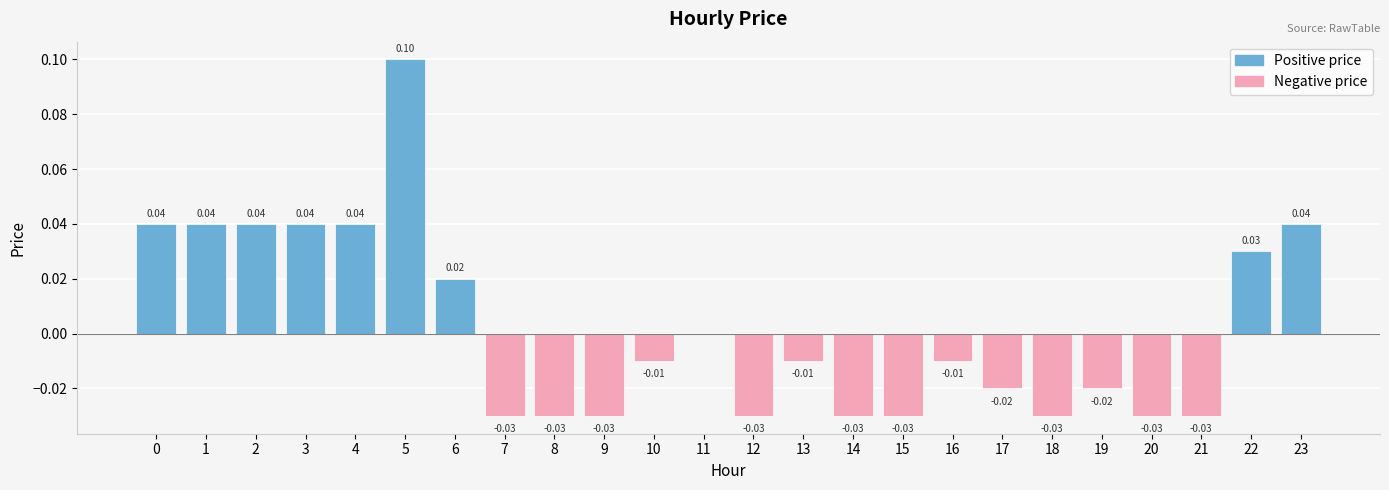

Between 5 and 12, which series saw the biggest shift?

Positive price